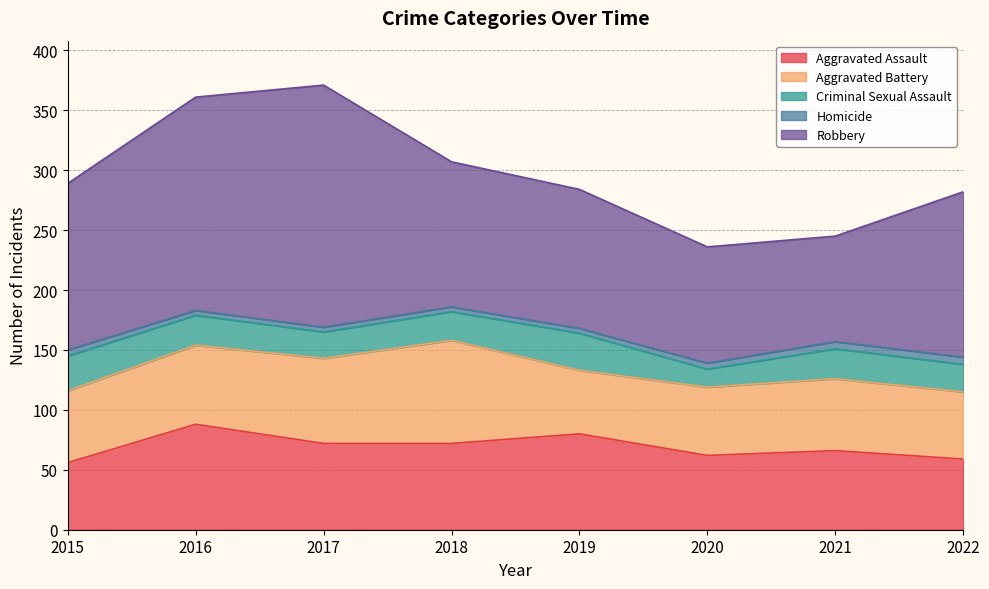

What is the total value across all series at 2019?

284